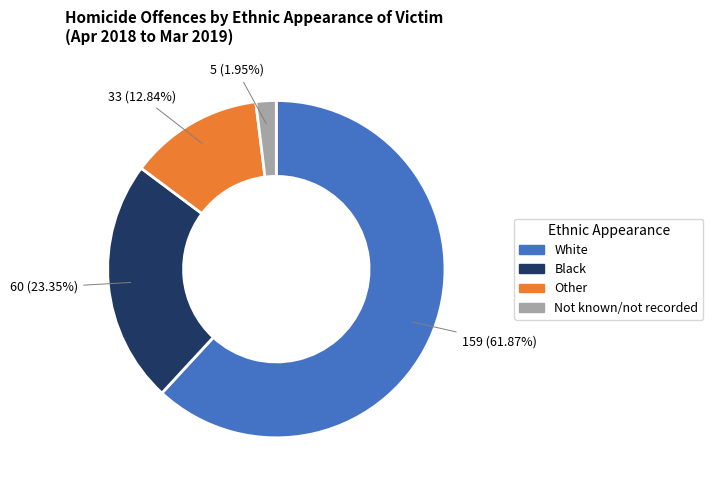

What is the smallest slice in the pie chart?

Not known/not recorded